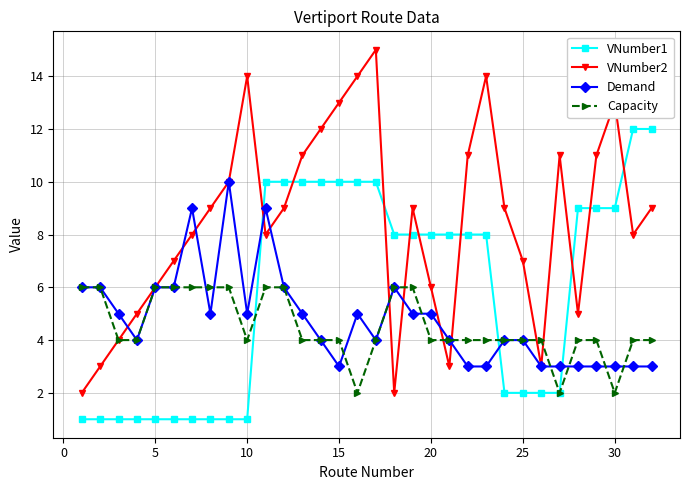

Which series has the widest spread of values?

VNumber2